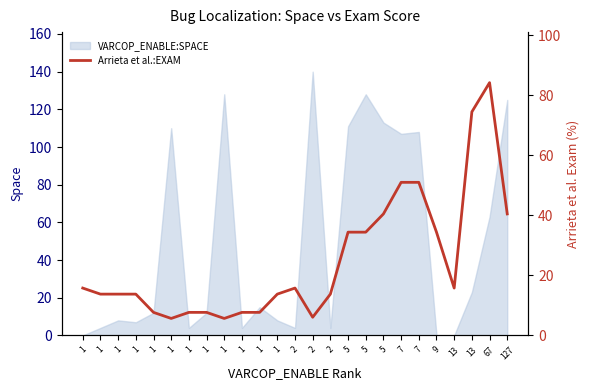

The chart shows a value of 6.3 at 1. True or false?

False